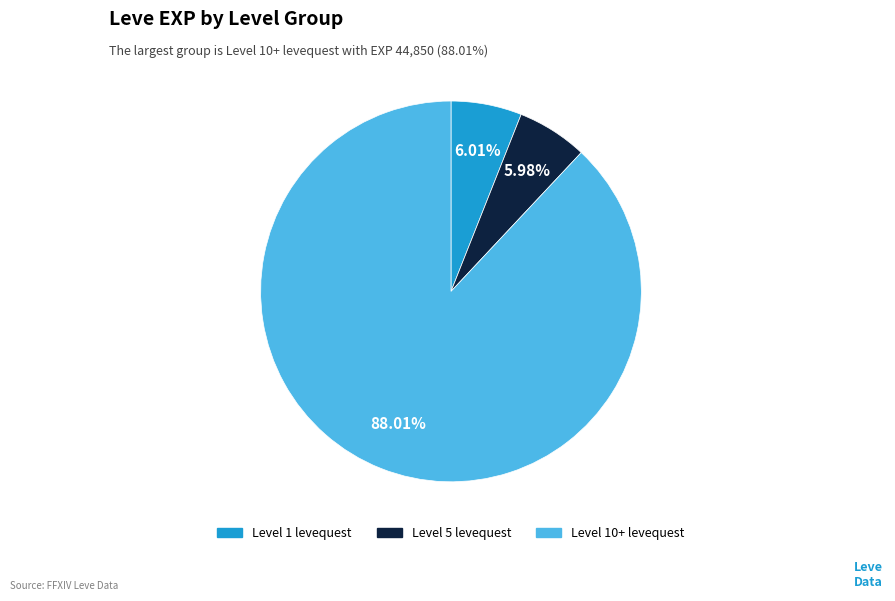

Approximately how many times larger is the value at Level 10+ levequest compared to Level 5 levequest?

14.7